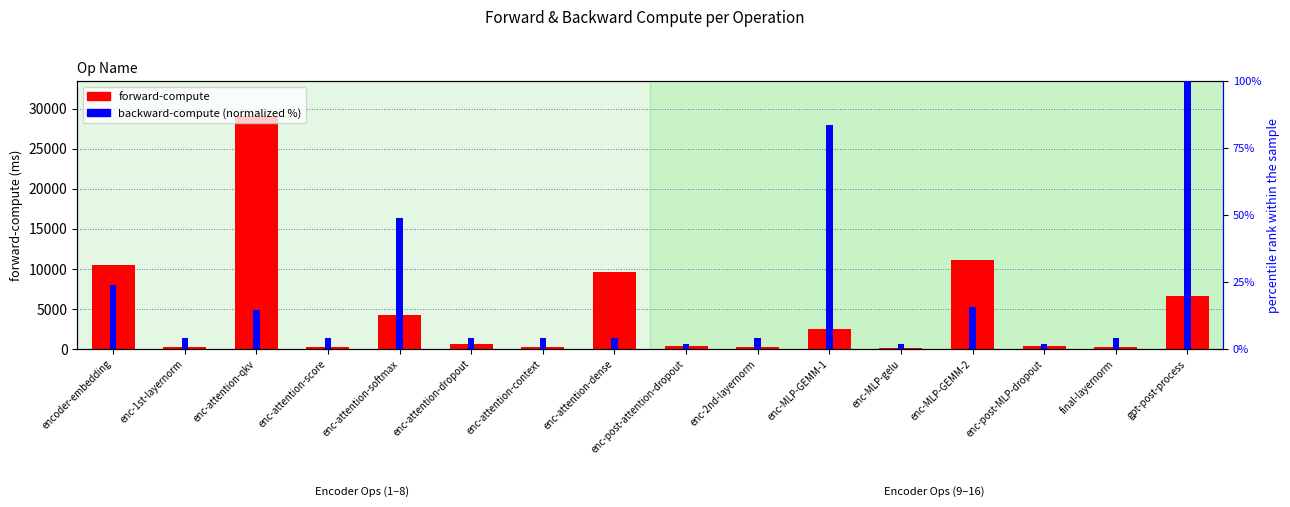

What position from the left is enc-1st-layernorm?

2